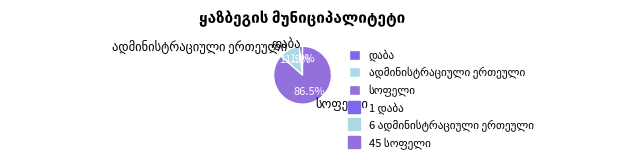

Does any single category account for the majority?

Yes